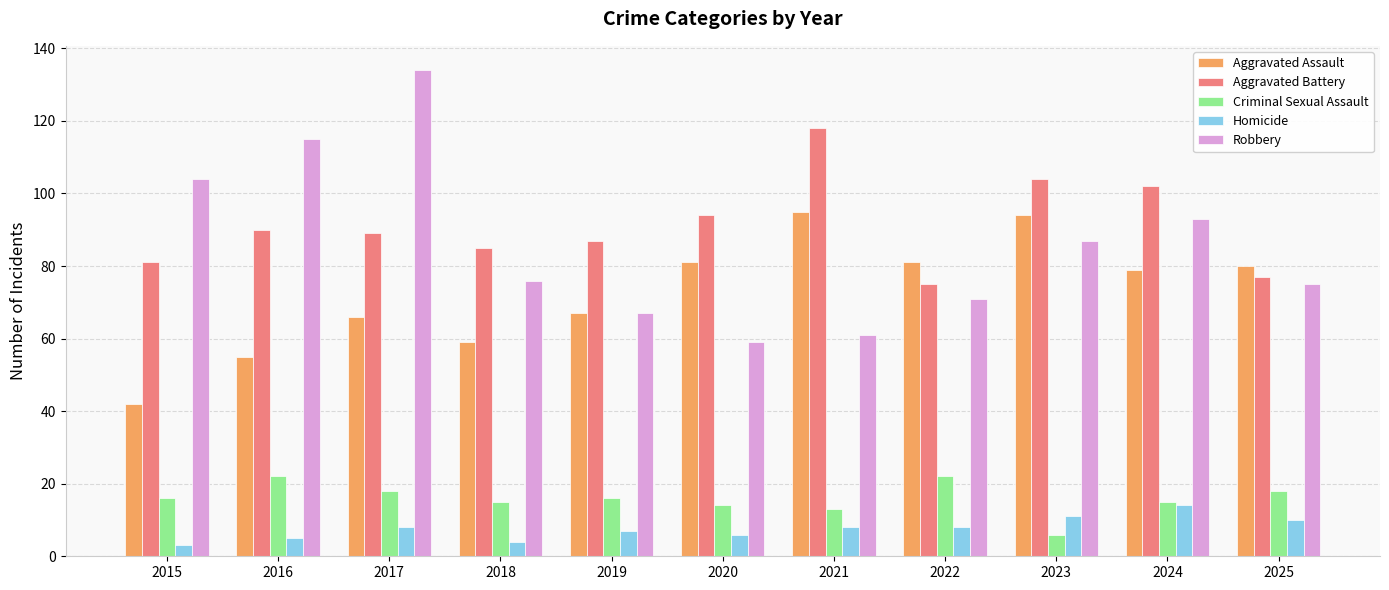

How many values in the Criminal Sexual Assault series are below 16?

5